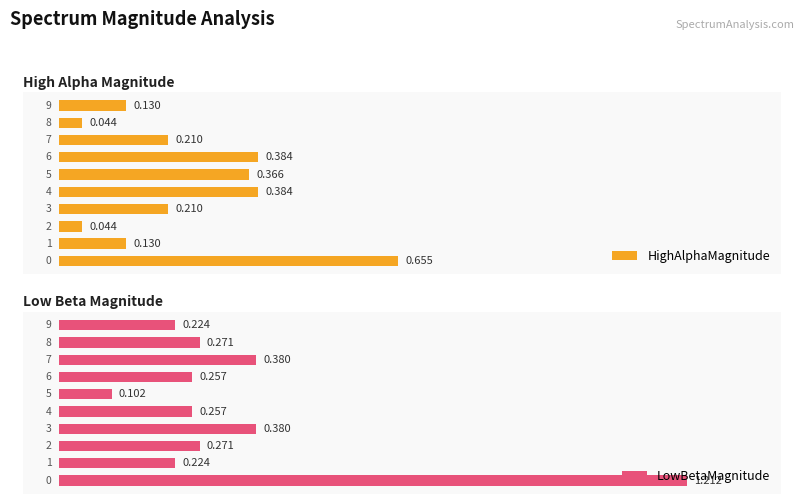

Does the chart contain any negative values?

No